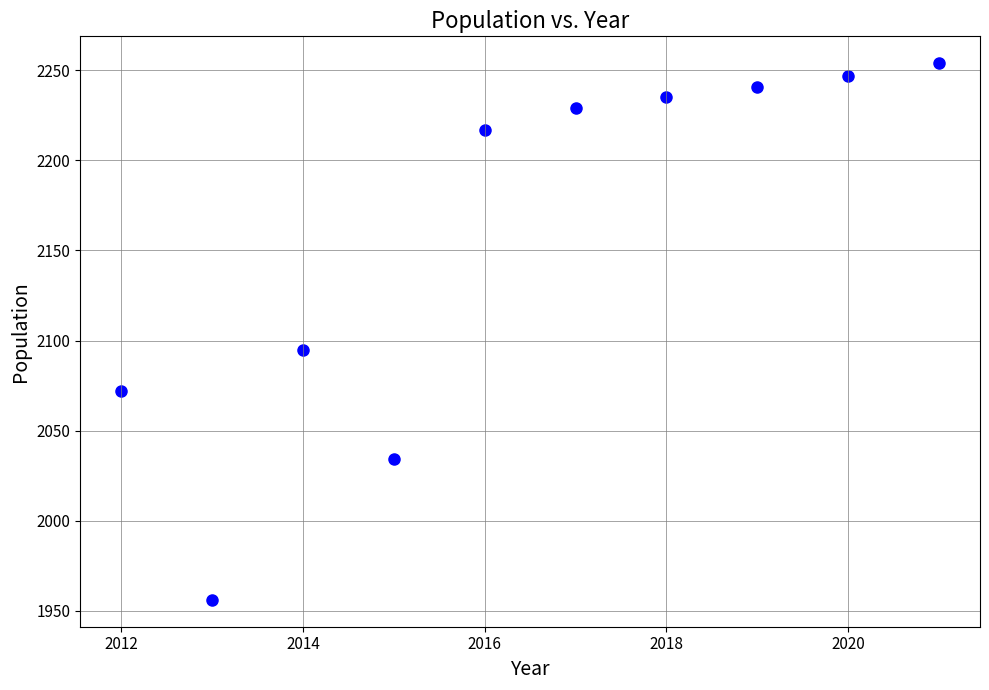

What Y value in the scatter plot is closest to 2105?

2095